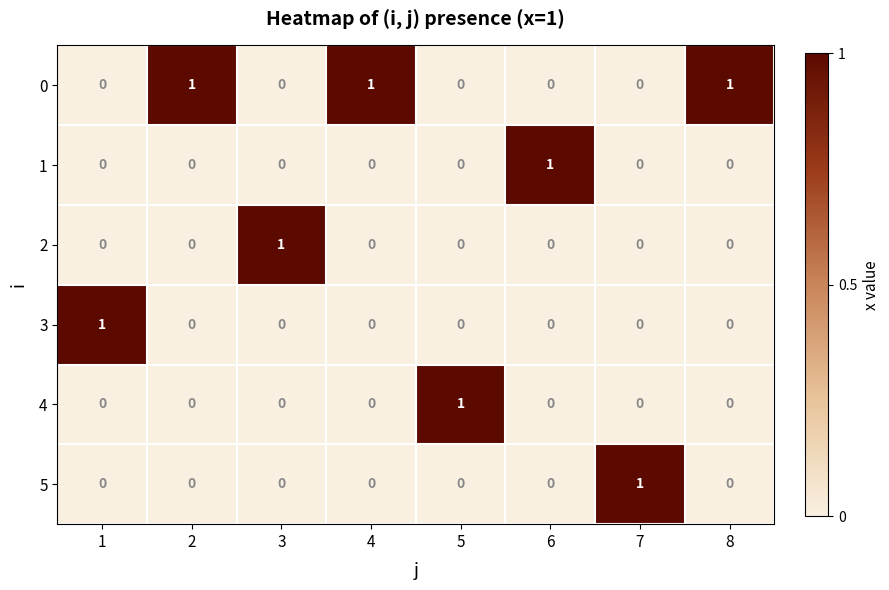

What is the spread (max minus min) of values at 3?

1